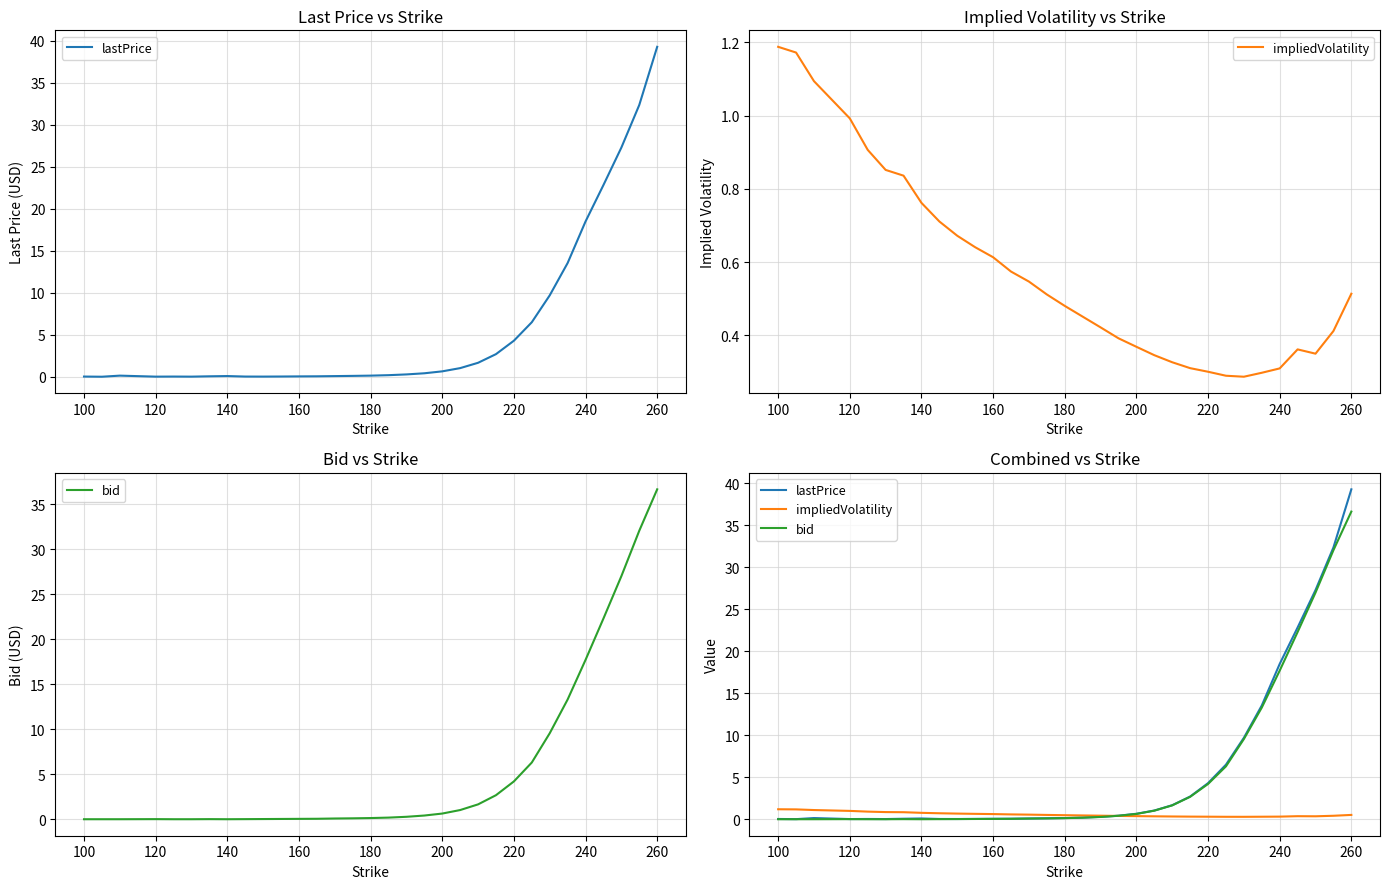

Which series has the widest spread of values?

lastPrice